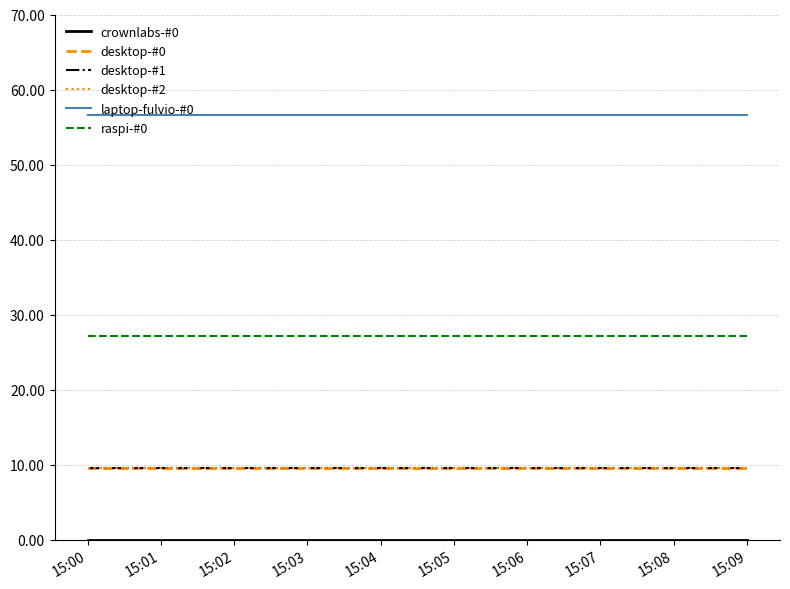

True or false: desktop-#2 and raspi-#0 intersect in this chart.

False